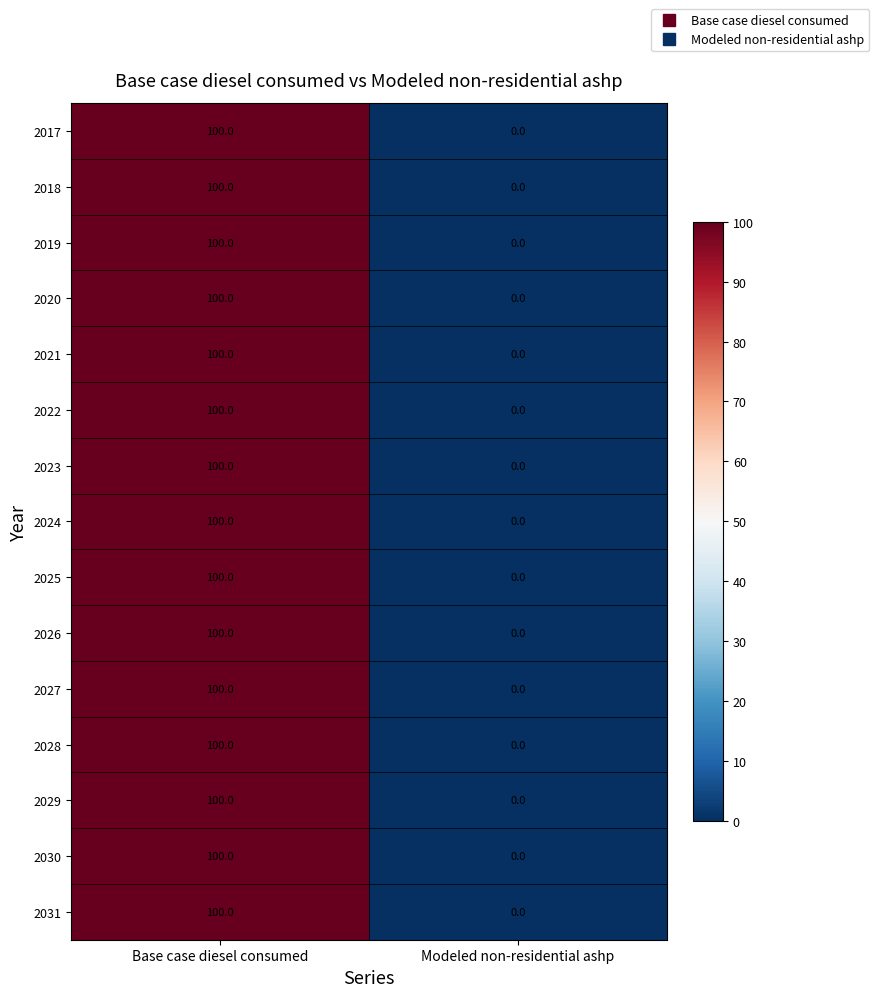

Reading right to left, extract all data points from this chart.

2017: Modeled non-residential ashp=0	Base case diesel consumed=100
2018: Modeled non-residential ashp=0	Base case diesel consumed=100
2019: Modeled non-residential ashp=0	Base case diesel consumed=100
2020: Modeled non-residential ashp=0	Base case diesel consumed=100
2021: Modeled non-residential ashp=0	Base case diesel consumed=100
2022: Modeled non-residential ashp=0	Base case diesel consumed=100
2023: Modeled non-residential ashp=0	Base case diesel consumed=100
2024: Modeled non-residential ashp=0	Base case diesel consumed=100
2025: Modeled non-residential ashp=0	Base case diesel consumed=100
2026: Modeled non-residential ashp=0	Base case diesel consumed=100
2027: Modeled non-residential ashp=0	Base case diesel consumed=100
2028: Modeled non-residential ashp=0	Base case diesel consumed=100
2029: Modeled non-residential ashp=0	Base case diesel consumed=100
2030: Modeled non-residential ashp=0	Base case diesel consumed=100
2031: Modeled non-residential ashp=0	Base case diesel consumed=100